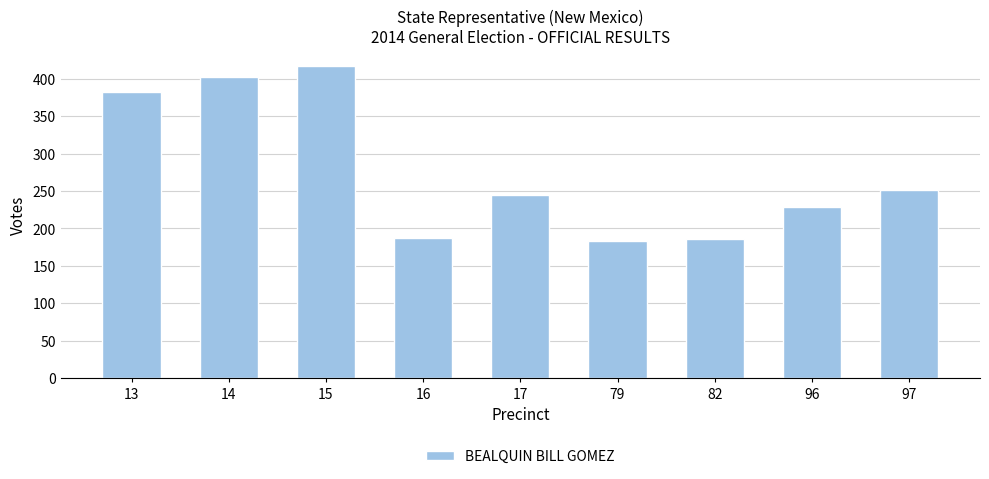

Where is the data nearest to the value 300?

97